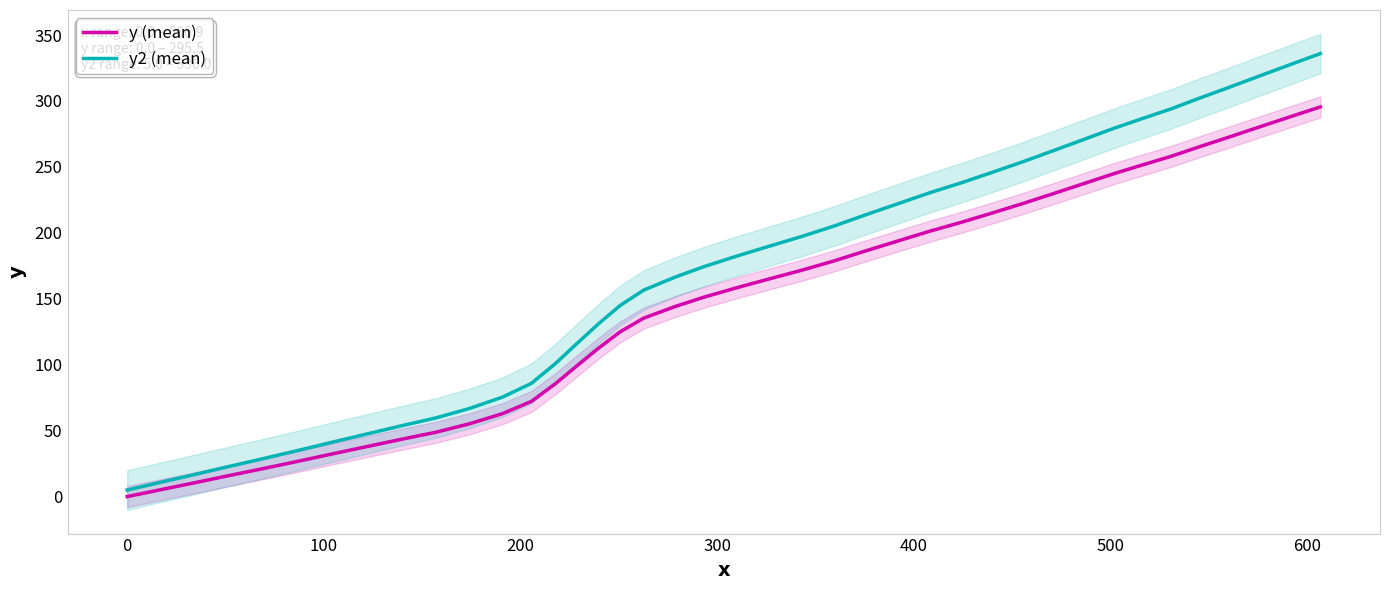

Is it true that y2 (mean) equals 5.0 at 0?

True